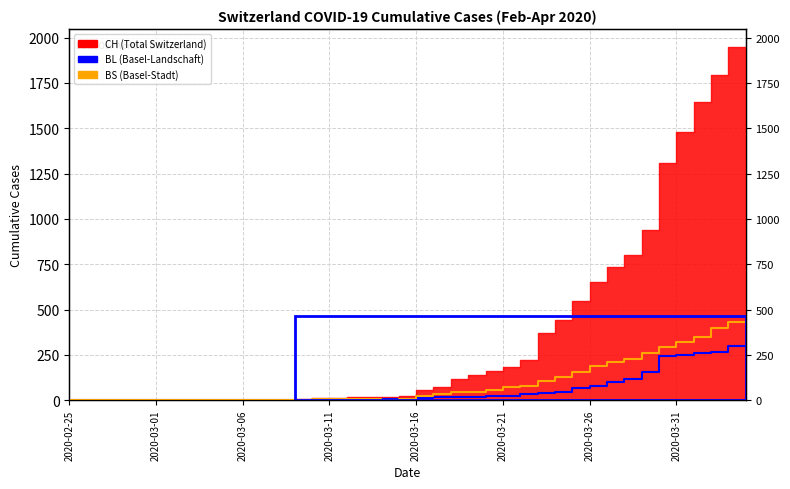

The BS series shows 0 at 9. True or false?

True